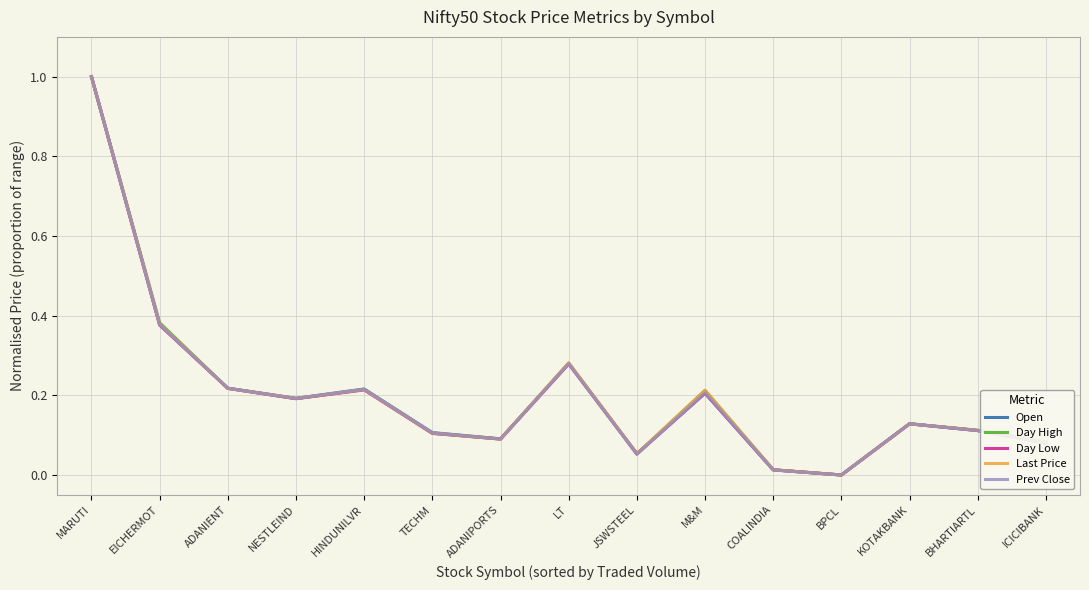

At which category is the sum across all series the highest?

MARUTI